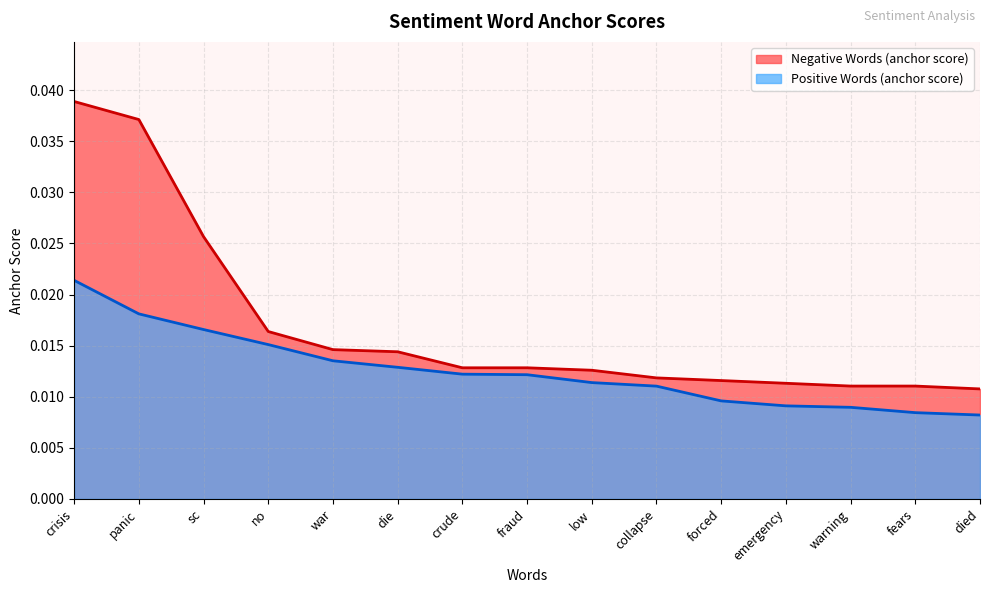

True or false: Negative Words (anchor score) has a value of 0.0 at emergency.

True